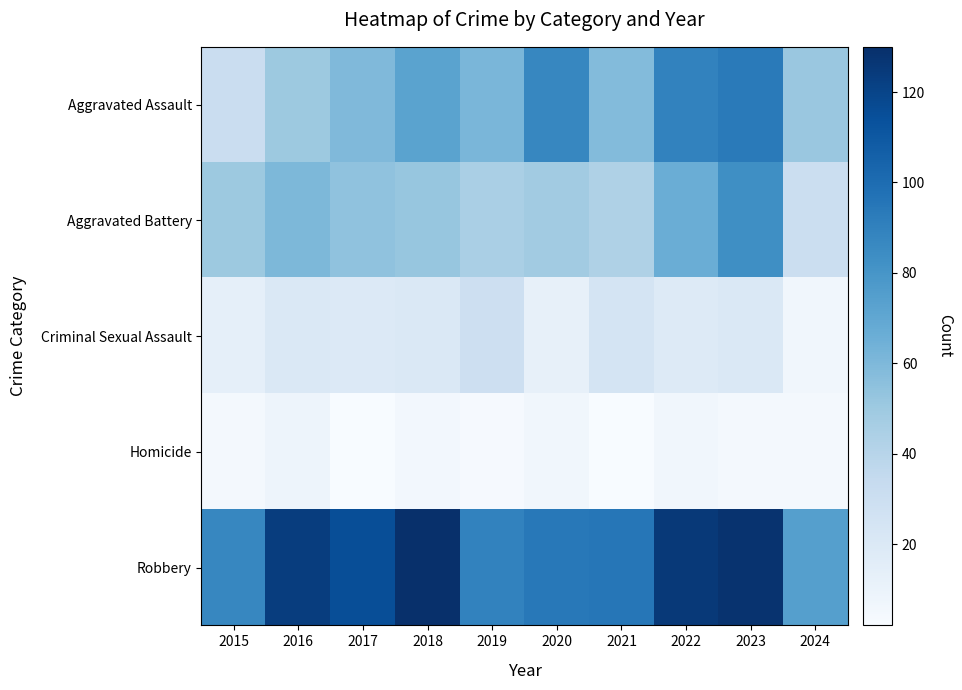

Reading left to right, what are all the values shown in this chart?

Aggravated Assault: 2015=31	2016=50	2017=59	2018=72	2019=61	2020=87	2021=58	2022=89	2023=93	2024=51
Aggravated Battery: 2015=50	2016=60	2017=54	2018=52	2019=45	2020=48	2021=43	2022=66	2023=83	2024=30
Criminal Sexual Assault: 2015=13	2016=20	2017=19	2018=20	2019=29	2020=12	2021=24	2022=18	2023=20	2024=6
Homicide: 2015=4	2016=8	2017=2	2018=5	2019=3	2020=6	2021=2	2022=6	2023=4	2024=4
Robbery: 2015=87	2016=123	2017=115	2018=130	2019=89	2020=94	2021=95	2022=125	2023=128	2024=74